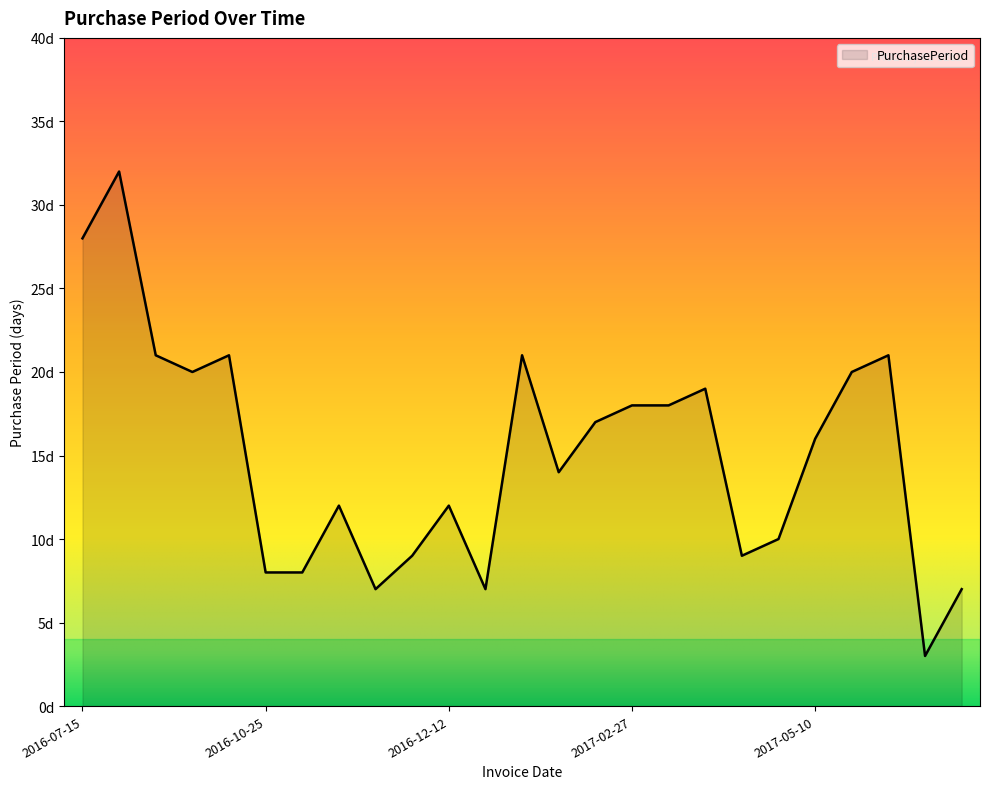

Is this an area chart (filled region under the line)?

Yes